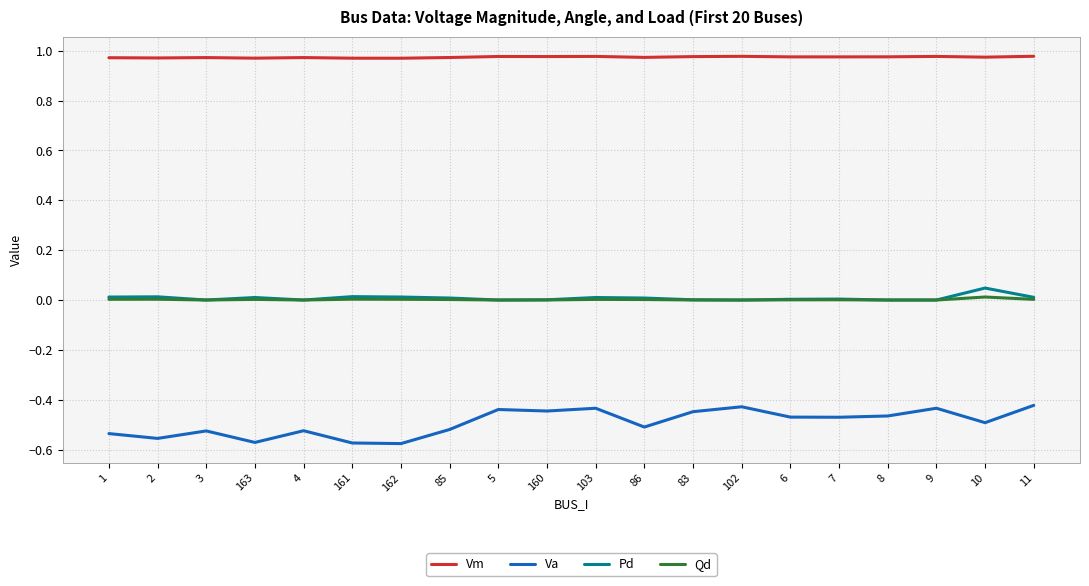

The Va series shows -0.7 at 86. True or false?

False